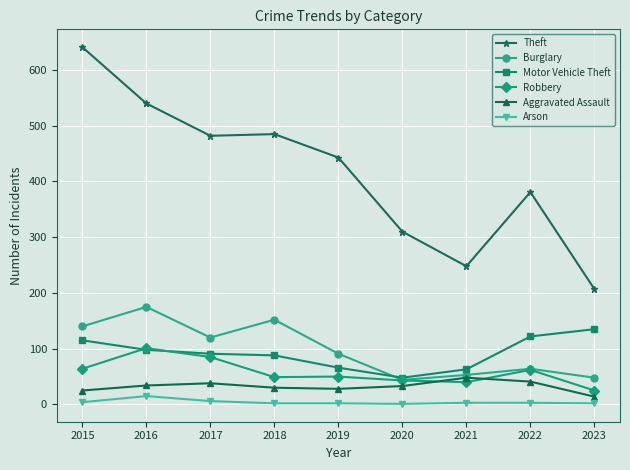

What is the difference between the highest and lowest values at 2020?

309